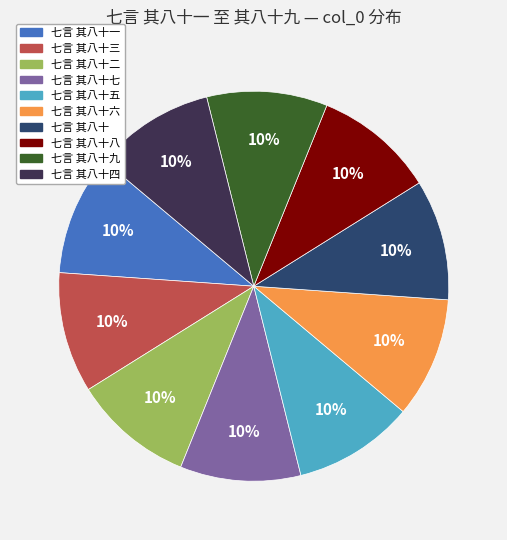

To the nearest percent, what is the average slice percentage?

10%